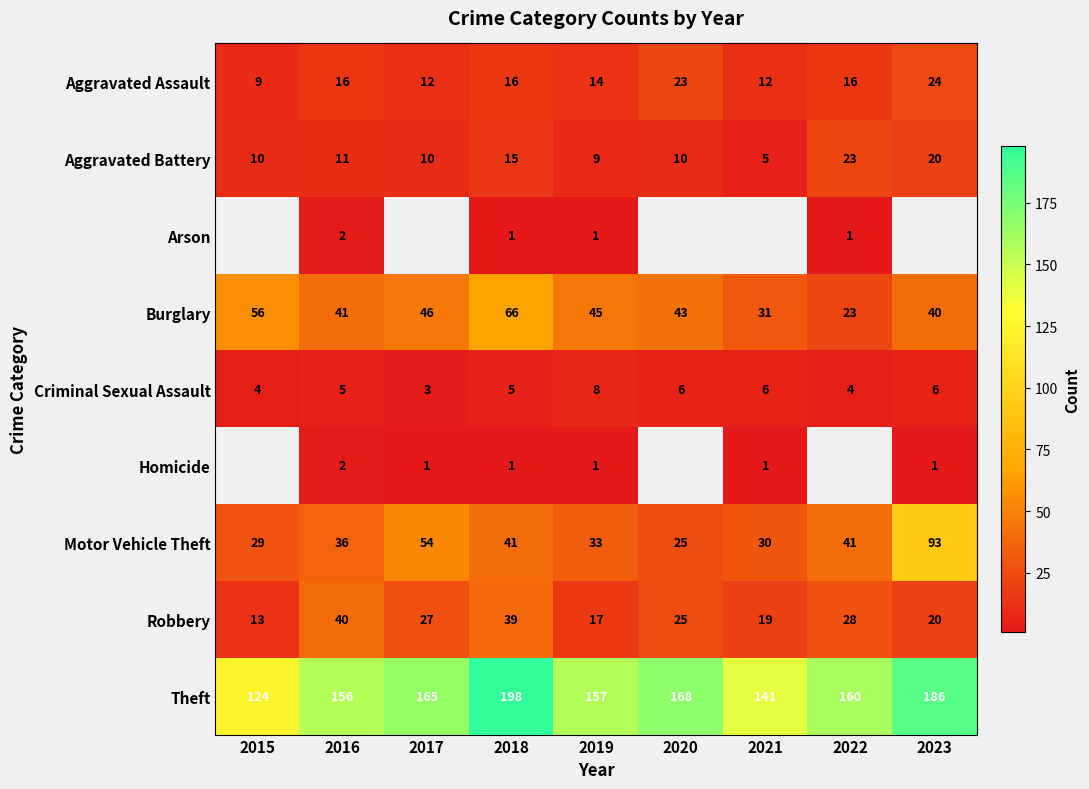

How many categories are shown in the chart?

9